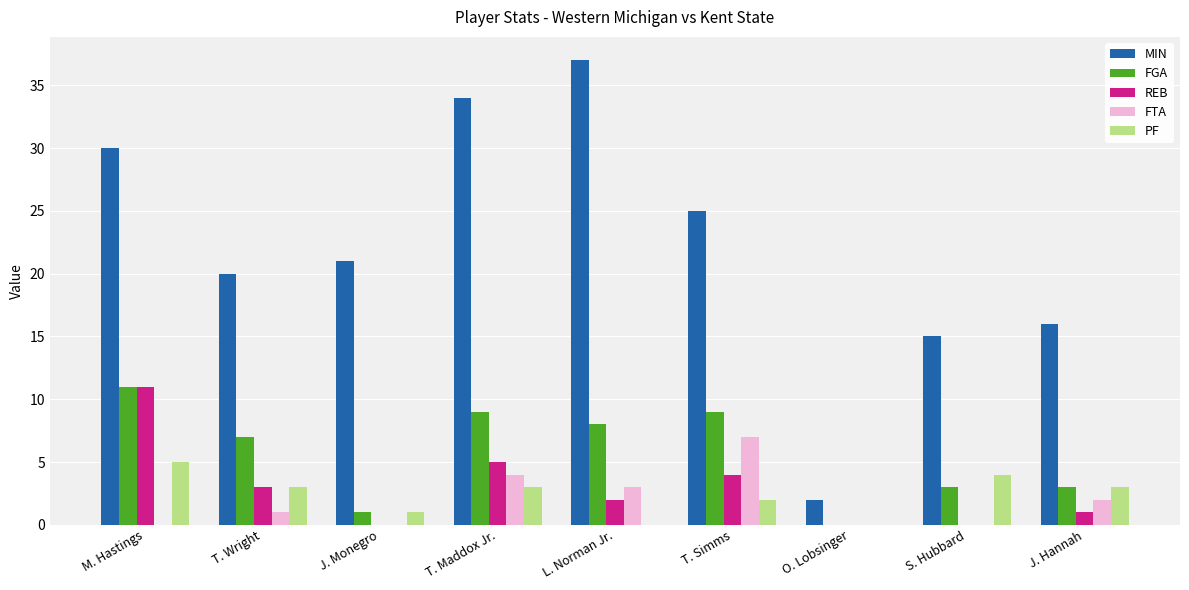

Which label corresponds to the largest value in the chart?

L. Norman Jr.